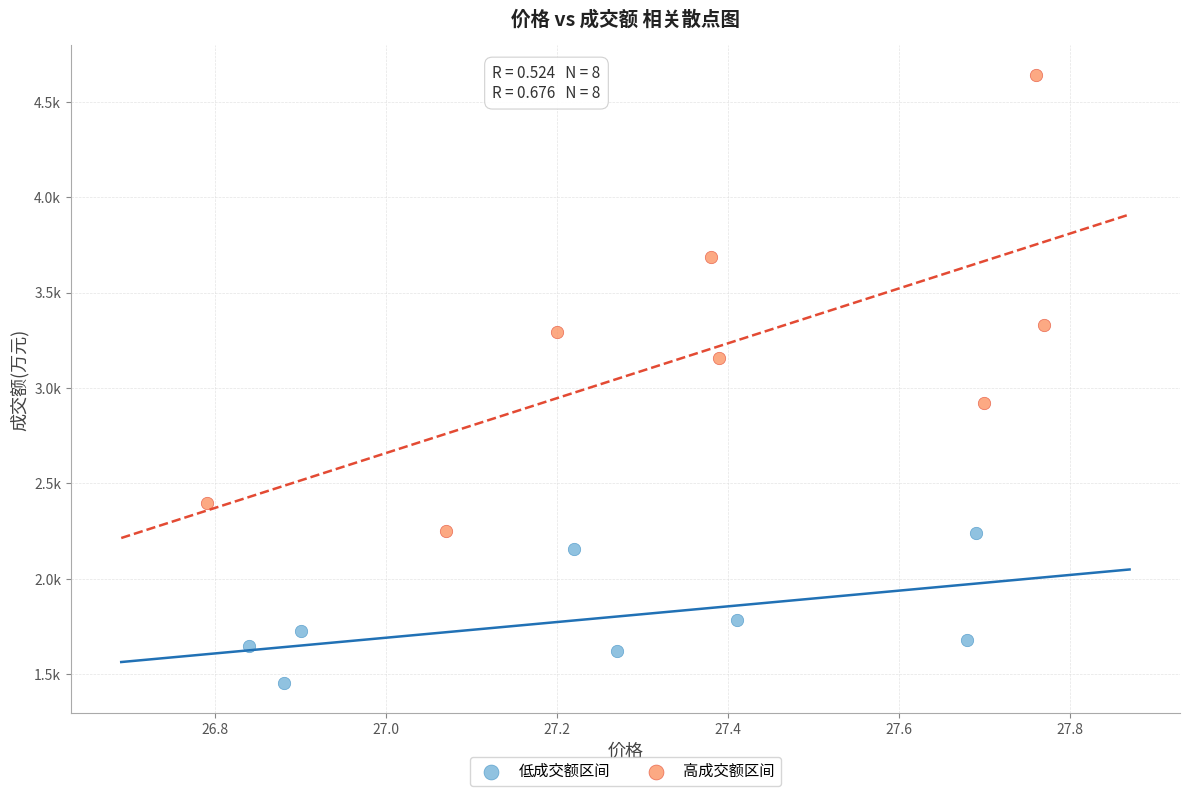

What are all the series names shown in the legend?

低成交额区间, 高成交额区间